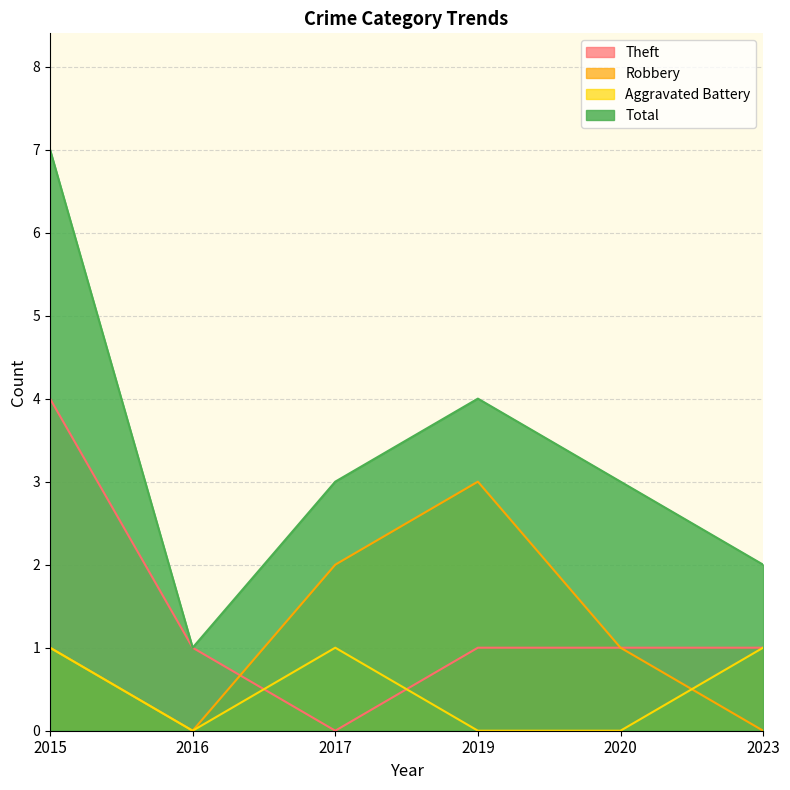

What is the difference between the highest and lowest values at 2016?

1